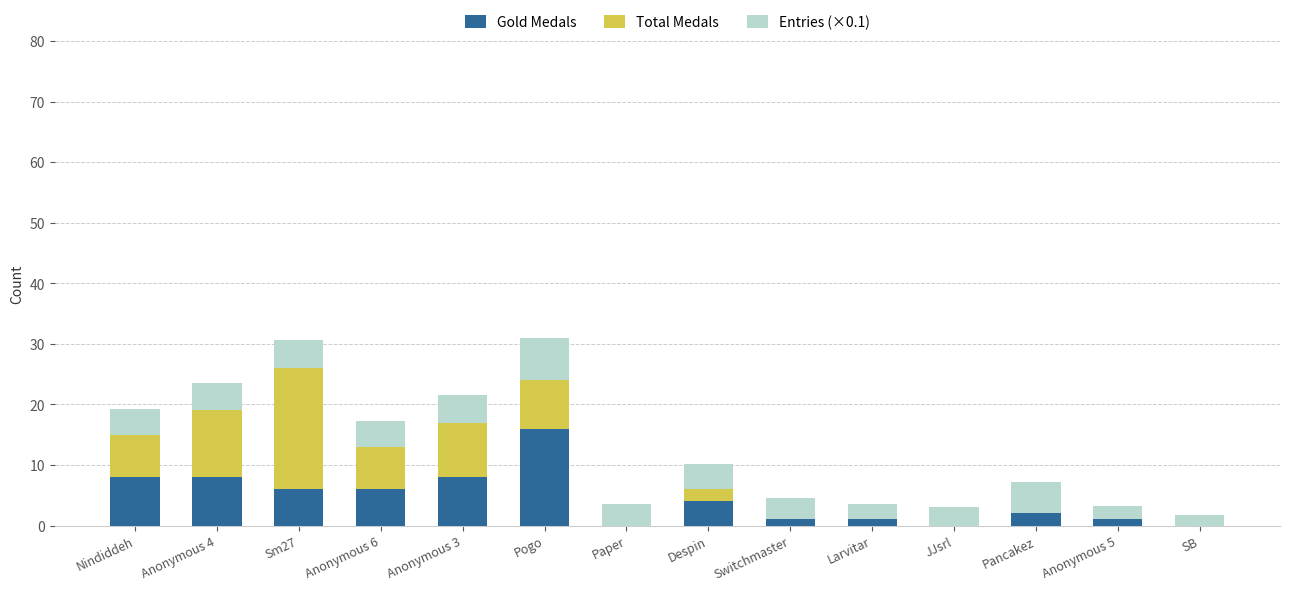

What is the total value across all series at JJsrl?

3.1